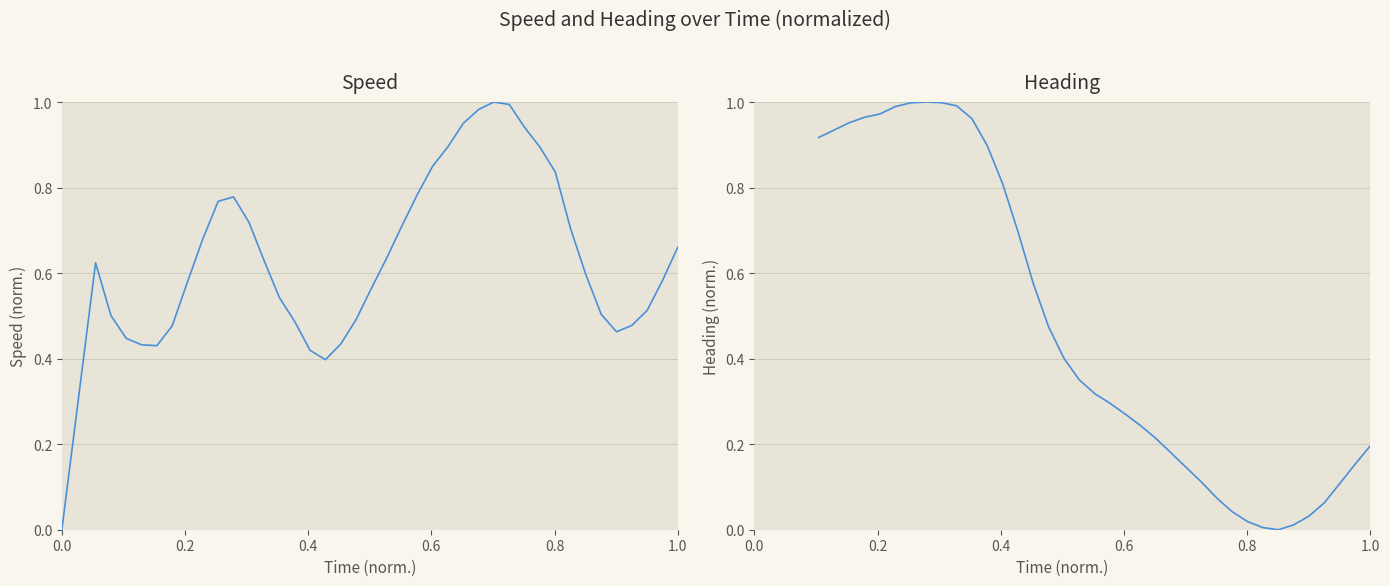

Reading left to right, extract all data points from this chart.

0.0	0.6	0.5	0.4	0.4	0.4	0.5	0.6	0.7	0.8	0.8	0.7	0.6	0.5	0.5	0.4	0.4	0.4	0.5	0.6	0.6	0.7	0.8	0.9	0.9	1.0	1.0	1.0	1.0	0.9	0.9	0.8	0.7	0.6	0.5	0.5	0.5	0.5	0.6	0.7